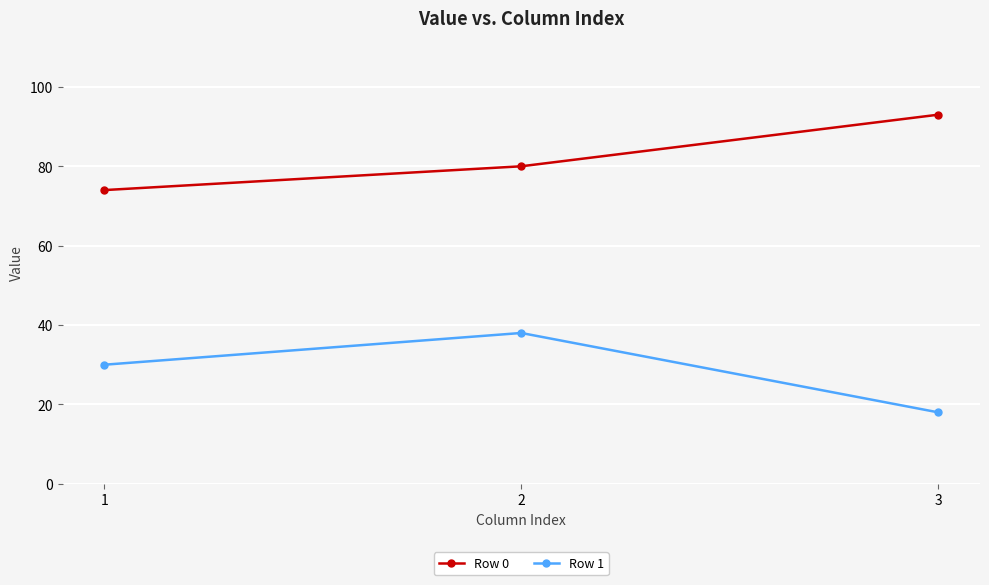

Which series has the largest total across all categories?

Row 0